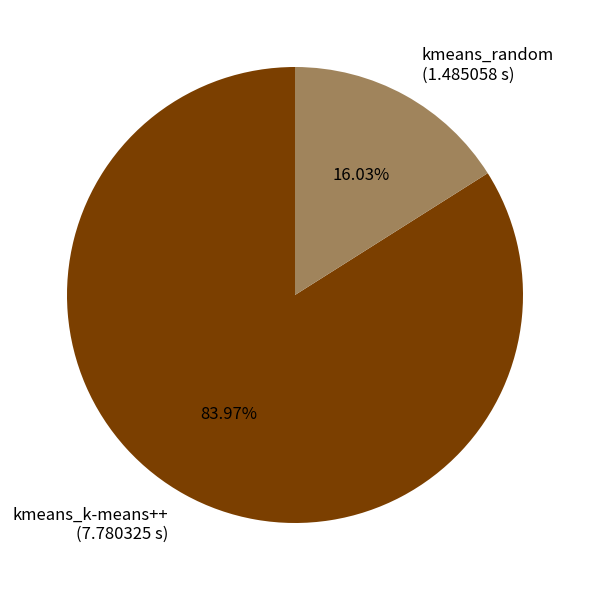

Rank the categories by value from highest to lowest.

kmeans_k-means++, kmeans_random